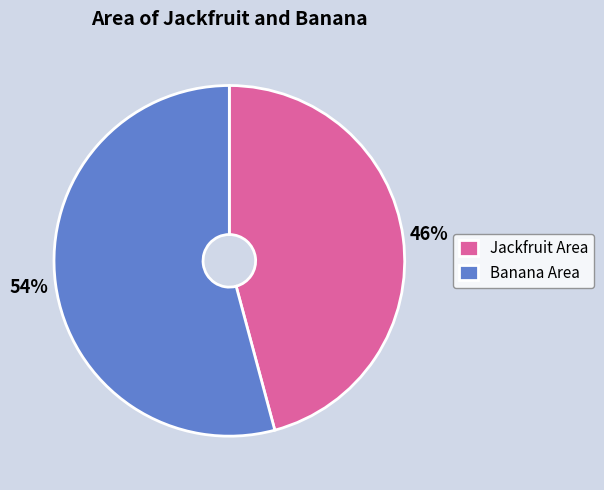

What percentage is the Banana Area slice, to the nearest percent?

54%